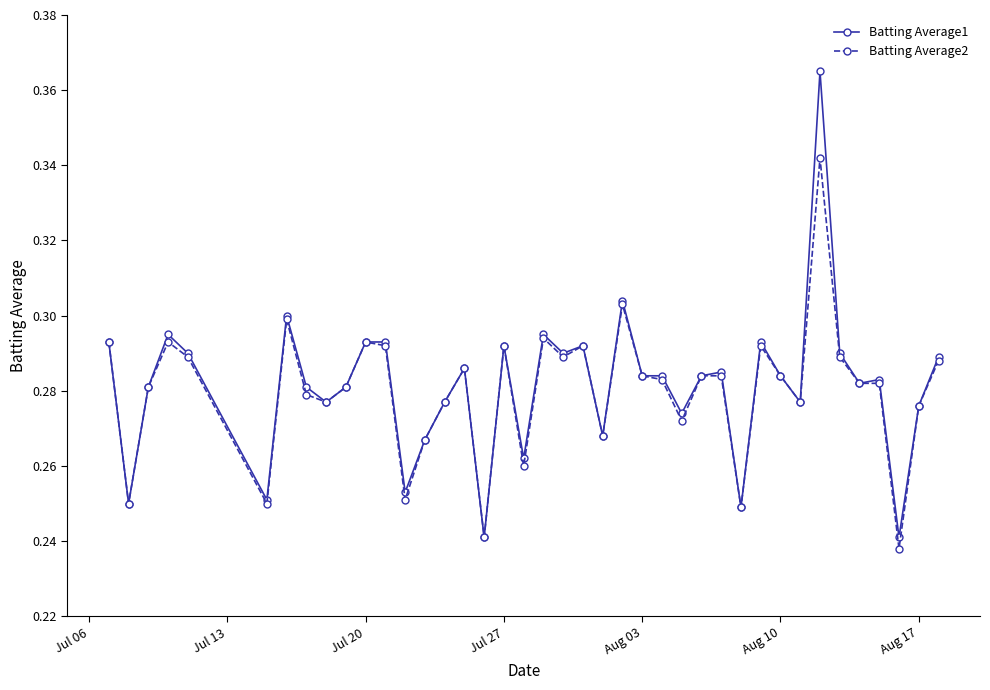

Count the Batting Average2 values in the range 0 to 1.

40